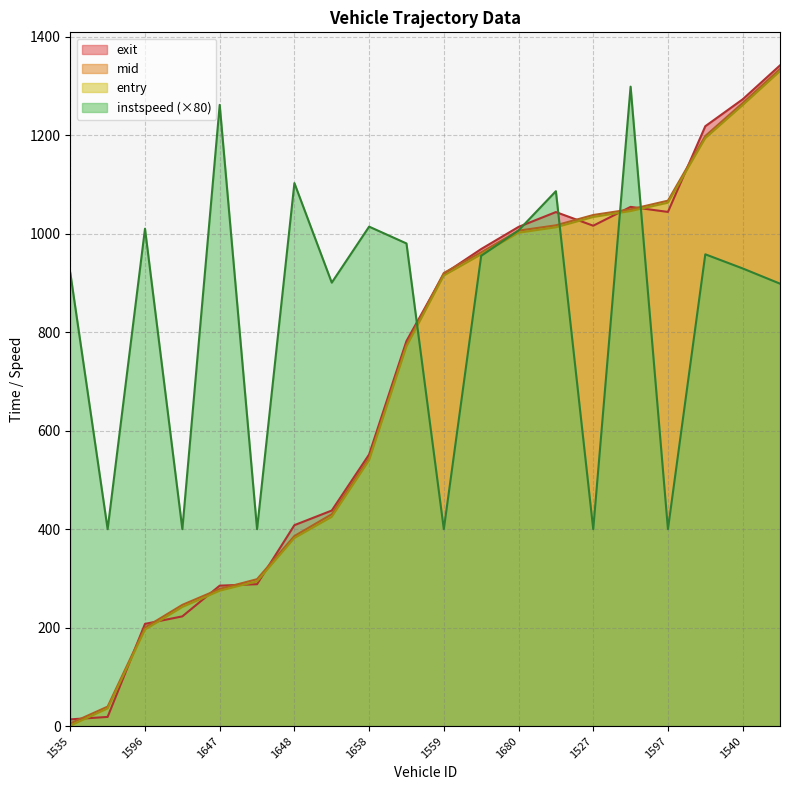

True or false: entry has a value of 215.9 at 1658.

False